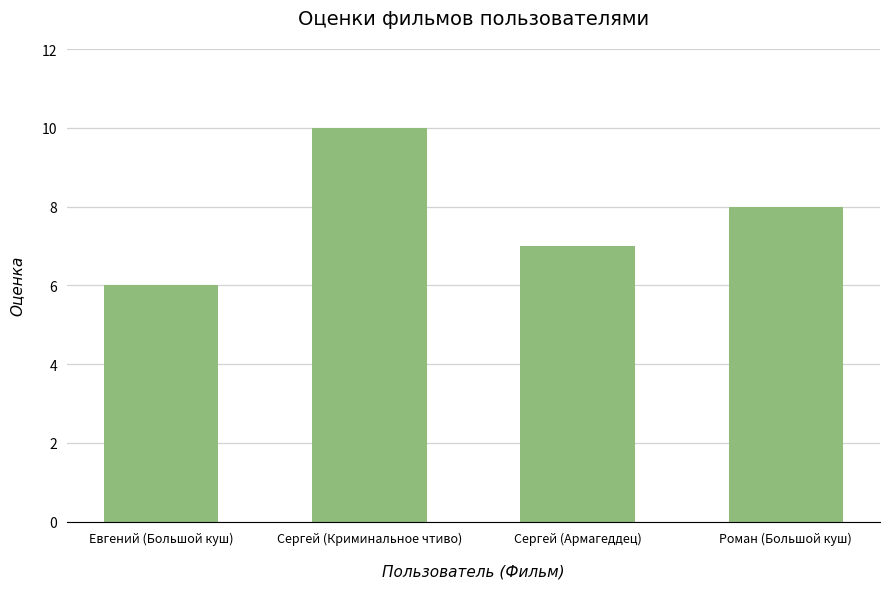

What is the approximate value at Сергей (Армагеддец)?

7